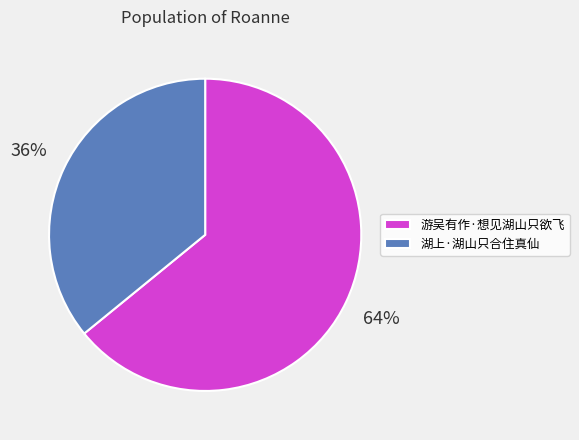

To the nearest percent, what is the difference between the largest and smallest slice percentages?

28%